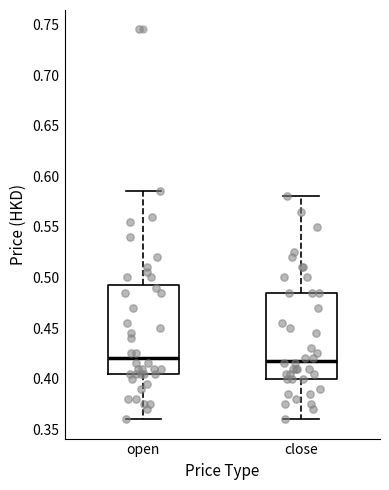

Where does the lower whisker of the box for open end on the y-axis? The values are not printed on the chart, so give them approximately, as read against the axis.

0.360